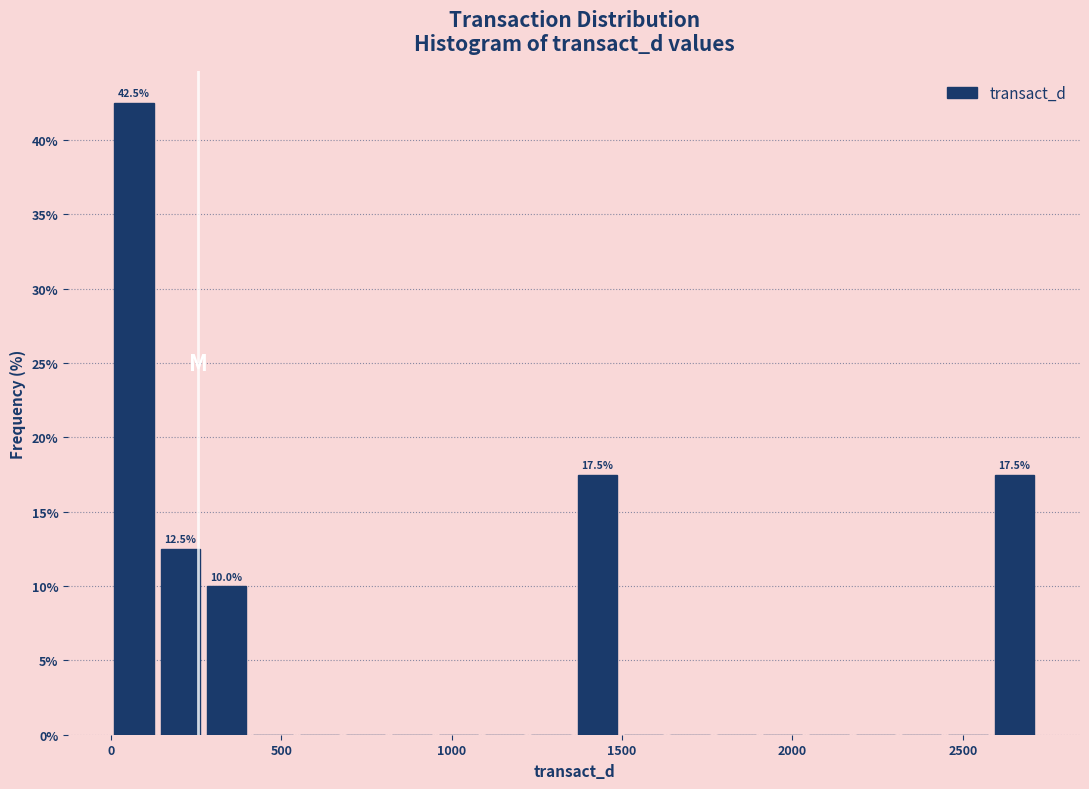

Read against the x-axis, roughly where is the centre of the tallest bar?

50